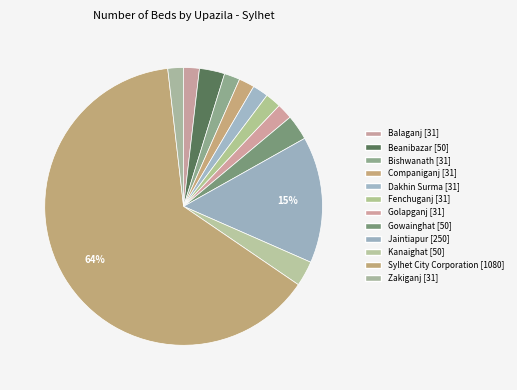

Count the number of slices in the pie.

12